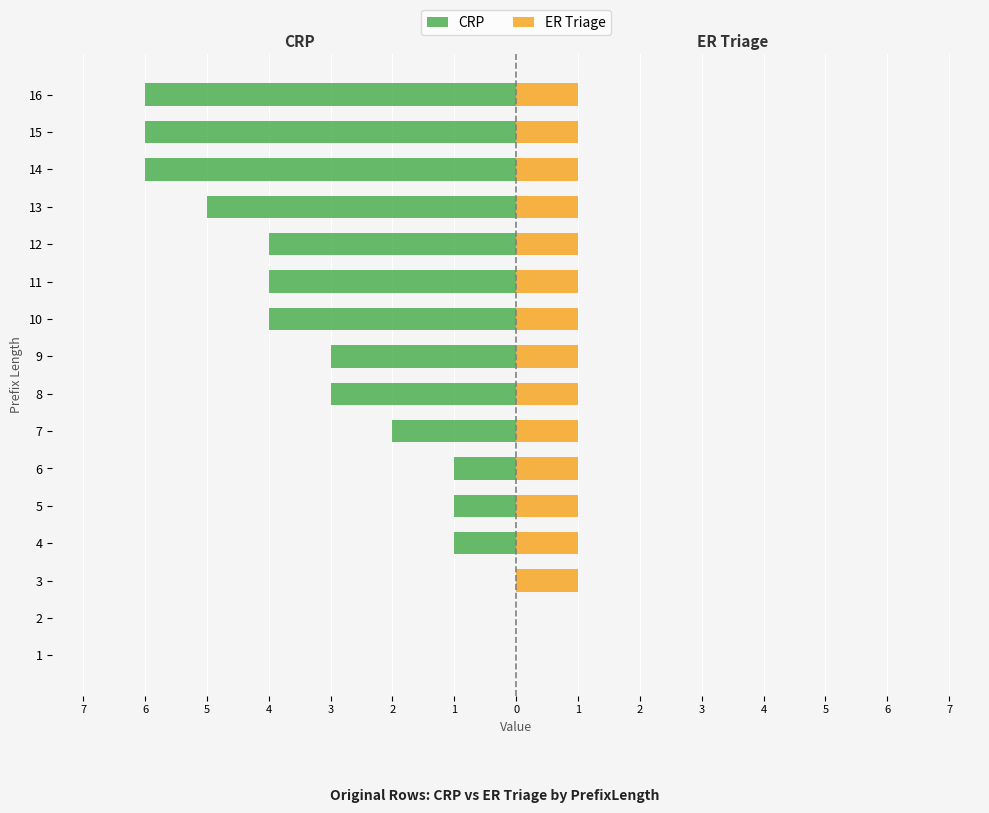

At how many categories does at least one series exceed -2?

16